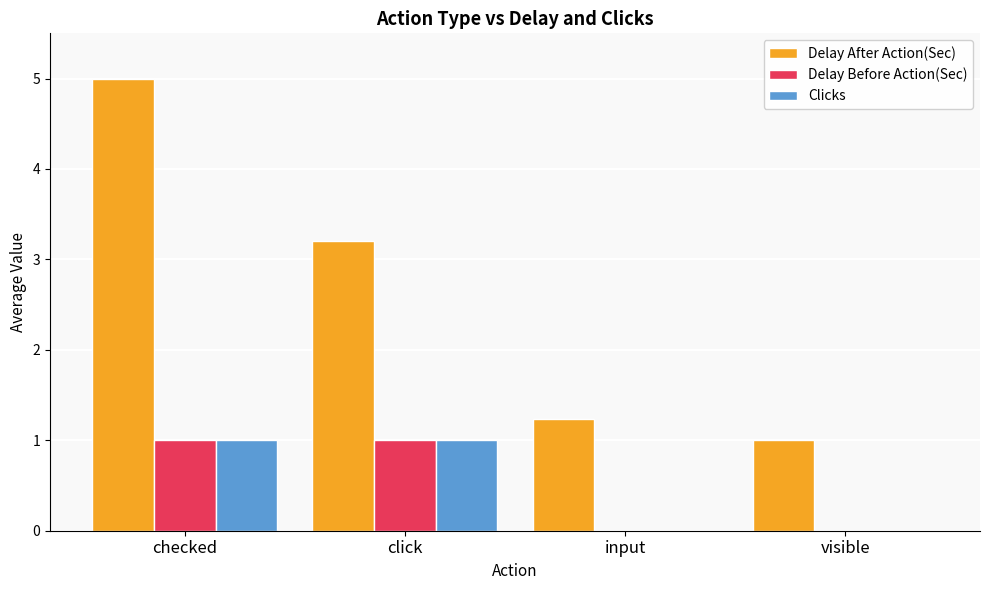

Which series has the widest spread of values?

Delay After Action(Sec)